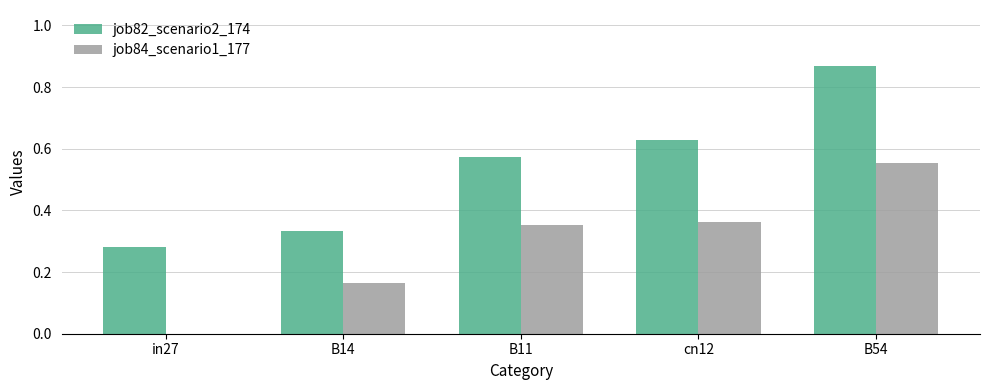

What is the sum of the job82_scenario2_174 values at B54 and B14?

1.2